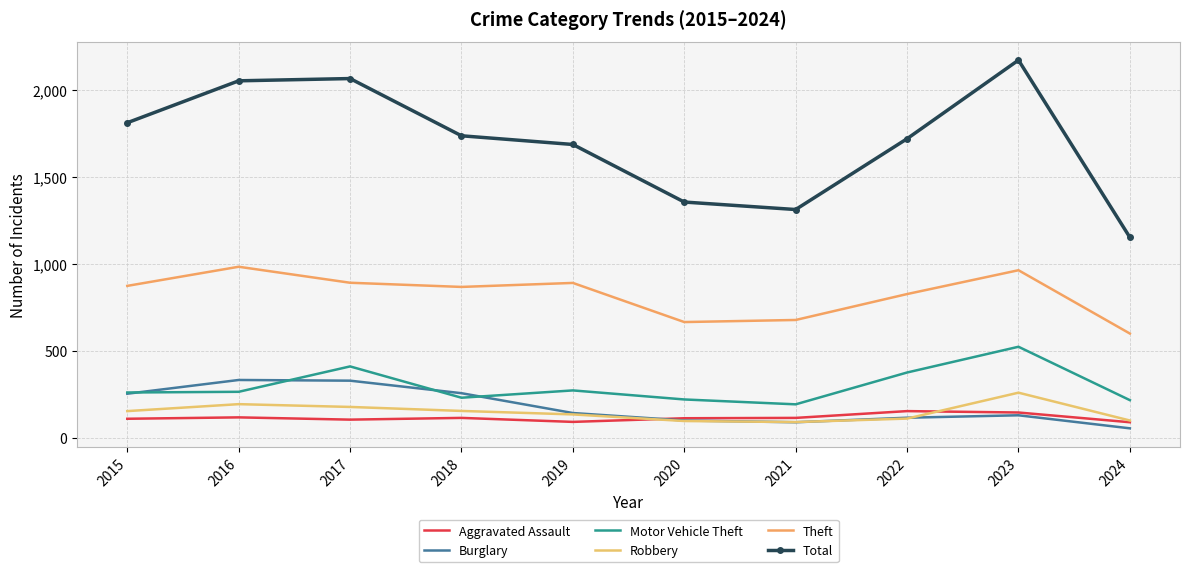

Reading left to right, extract all data points from this chart.

Aggravated Assault: 110	118	105	115	92	113	115	154	146	90
Burglary: 254	333	329	257	143	100	90	116	130	55
Motor Vehicle Theft: 261	265	411	231	273	221	193	376	524	217
Robbery: 154	194	178	155	135	97	91	111	260	100
Theft: 874	984	892	868	891	666	678	827	964	600
Total: 1812	2053	2066	1737	1687	1356	1313	1720	2172	1153